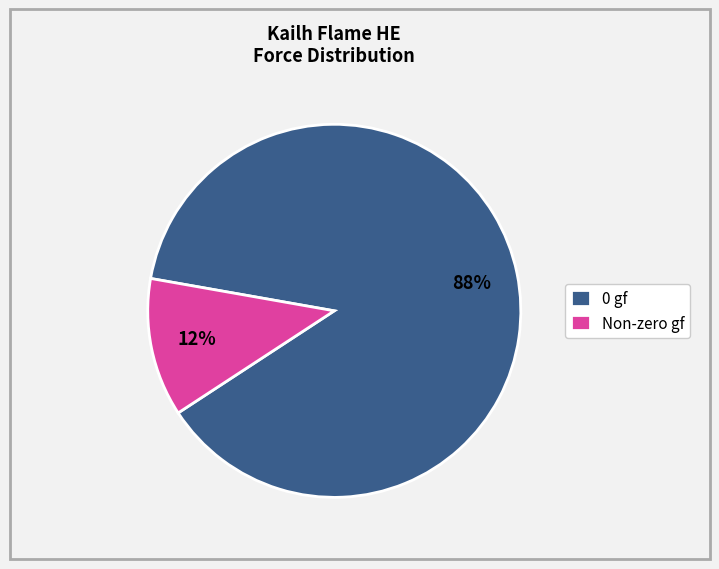

Which category has the biggest portion of the pie?

0 gf